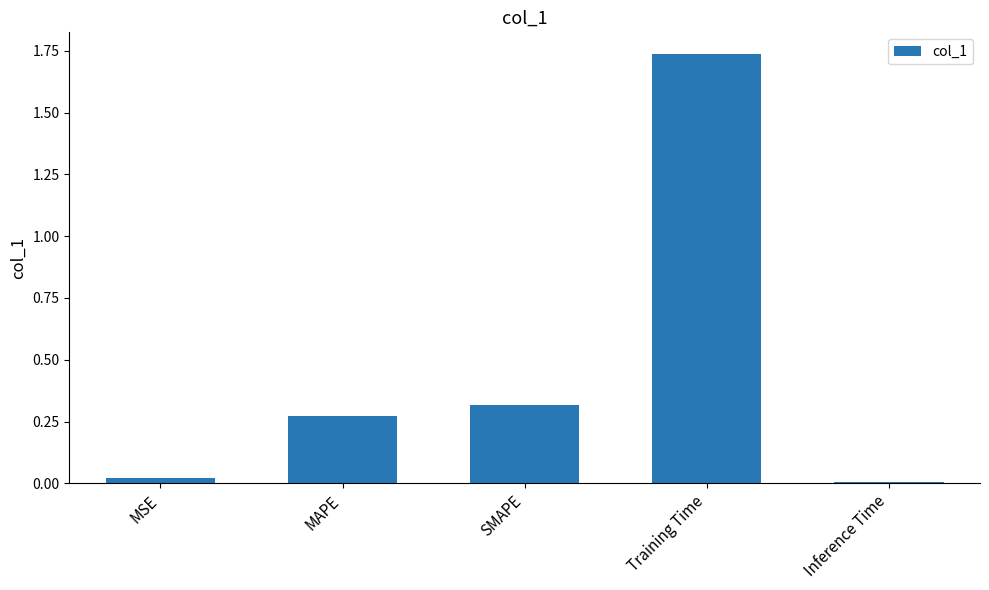

How many bars are there in total?

5